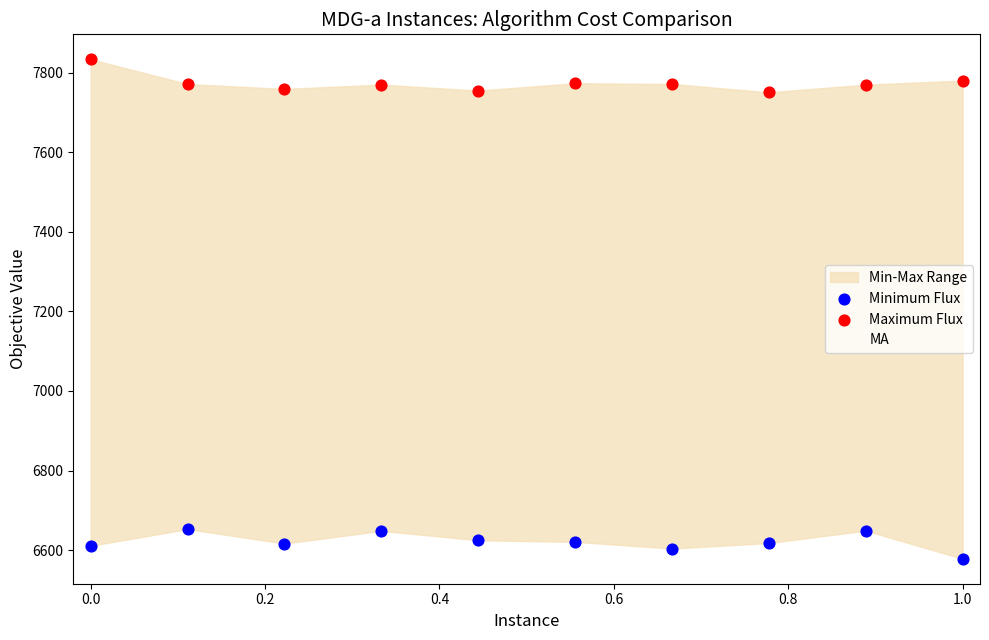

Which series has the largest Y range (max minus min)?

Maximum Flux